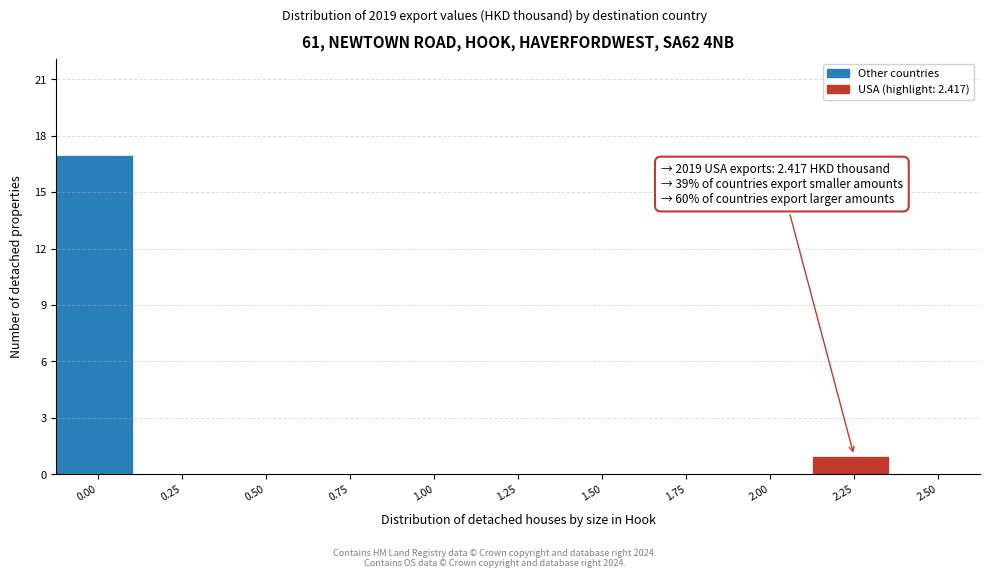

Reading left to right, list all the values displayed in this chart.

0.00=17	0.25=0	0.50=0	0.75=0	1.00=0	1.25=0	1.50=0	1.75=0	2.00=0	2.25=1	2.50=0